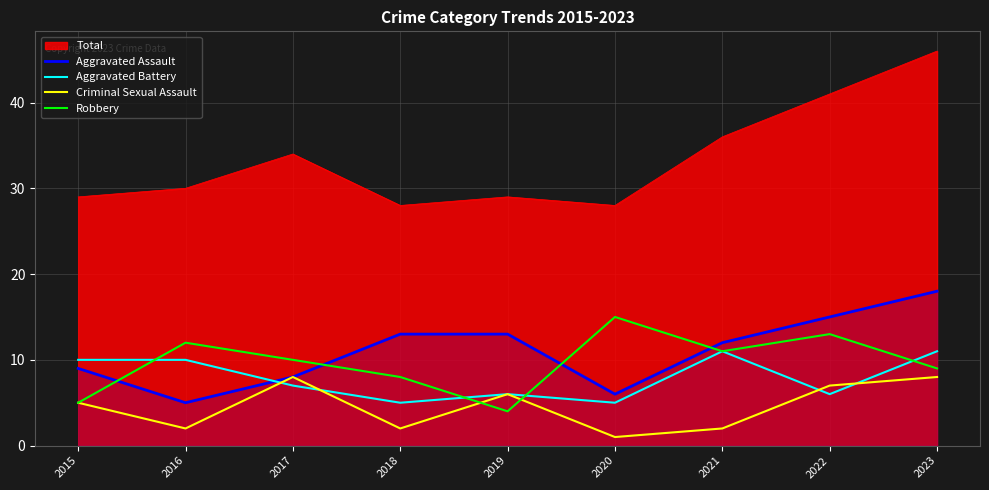

Which label corresponds to the largest value in the chart?

2023